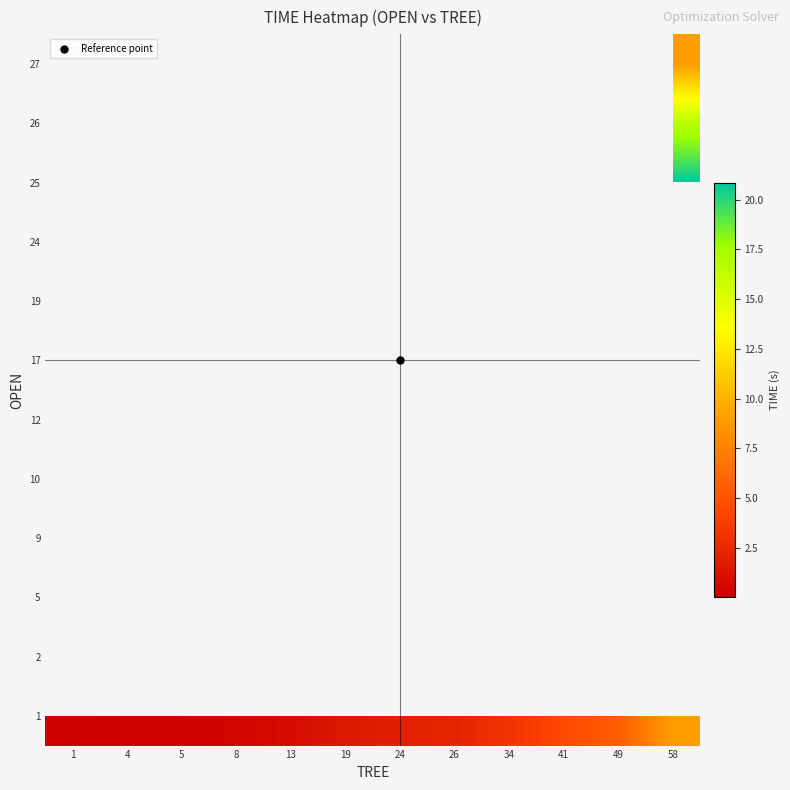

The 1 series shows 2.8 at 58. True or false?

False